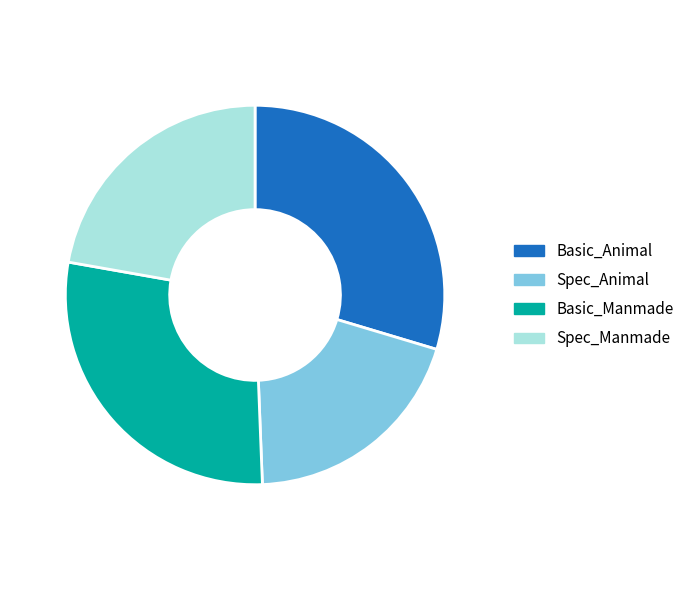

Which category has the biggest portion of the pie?

Basic_Animal